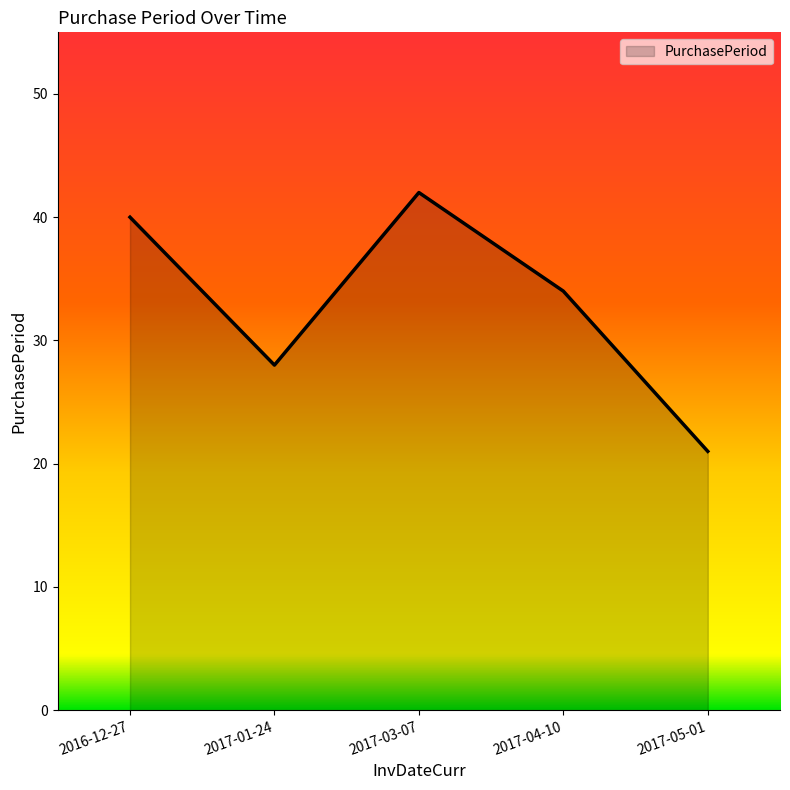

What is the change in value from 2017-01-24 to 2017-05-01?

-7